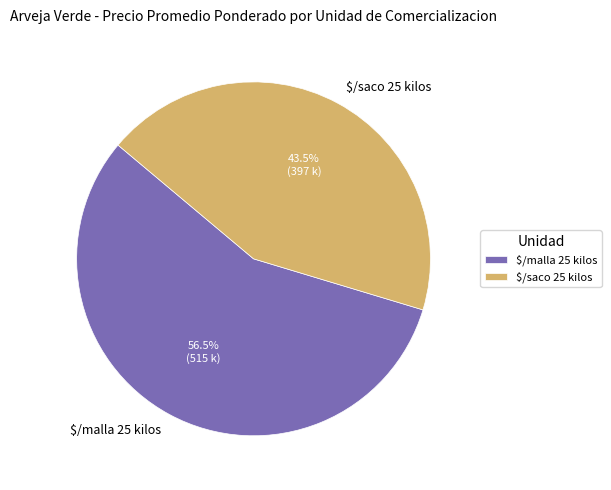

True or false: $/saco 25 kilos accounts for 1% of the total.

False